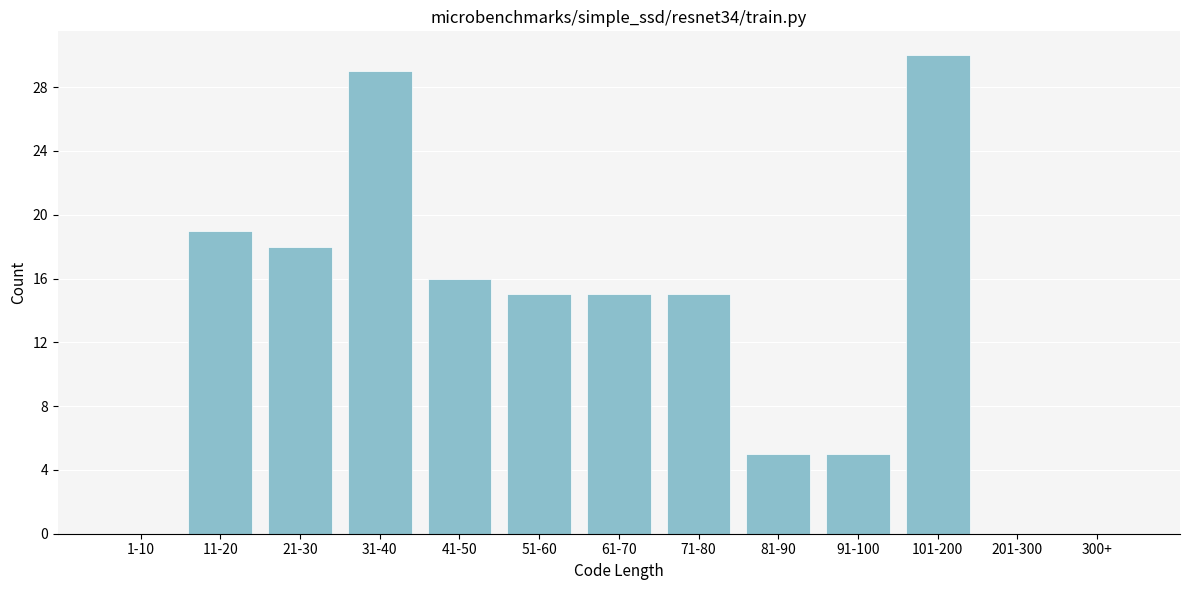

Reading left to right, what are all the values shown in this chart?

1-10=0	11-20=19	21-30=18	31-40=29	41-50=16	51-60=15	61-70=15	71-80=15	81-90=5	91-100=5	101-200=30	201-300=0	300+=0